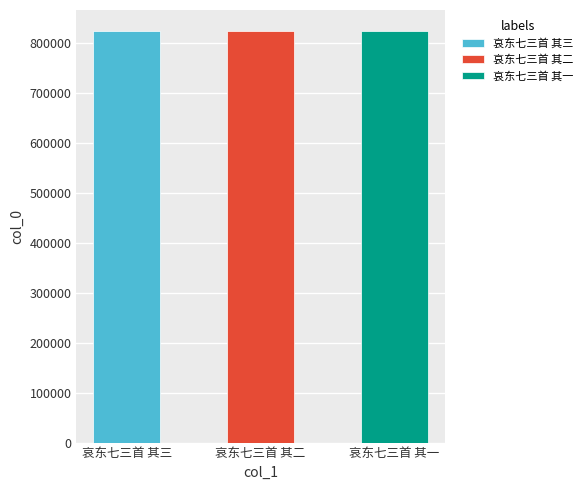

The value at 哀东七三首 其一 is 1112614. True or false?

False